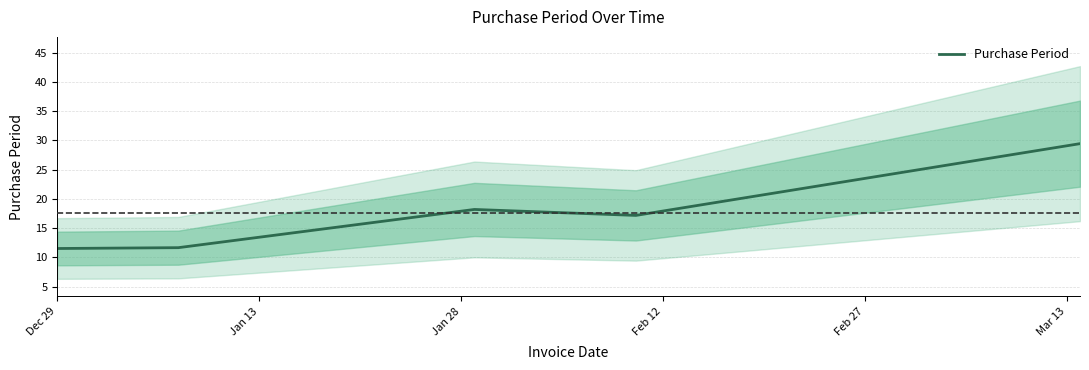

How many distinct data groups are displayed?

1